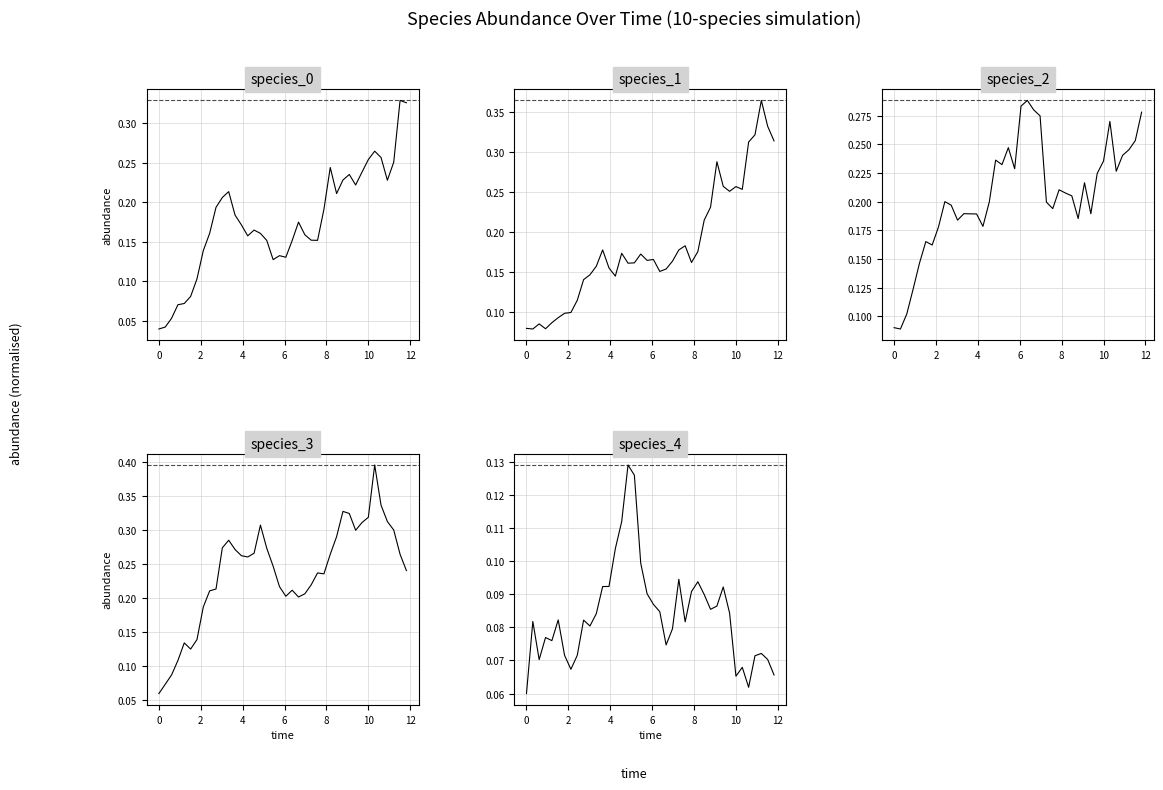

In species_0, how many points are higher than both neighbors (excluding endpoints)?

8